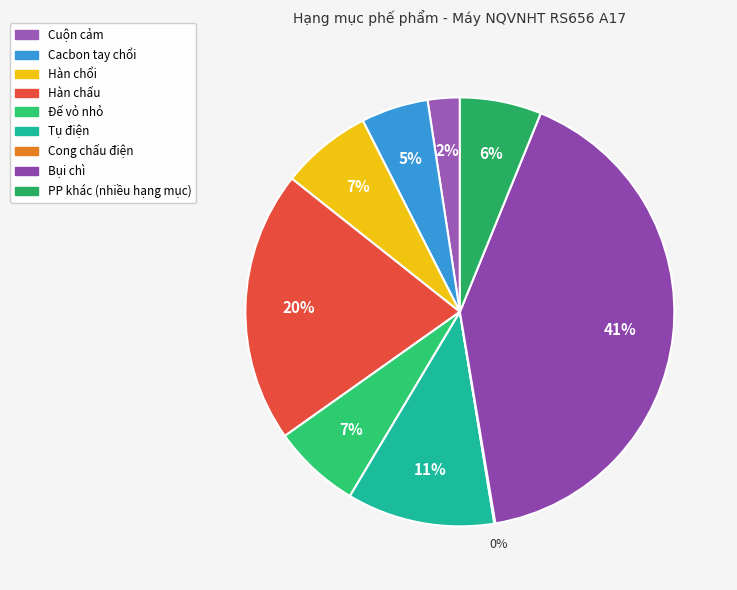

Does Cuộn cảm account for over 50% of the chart?

No